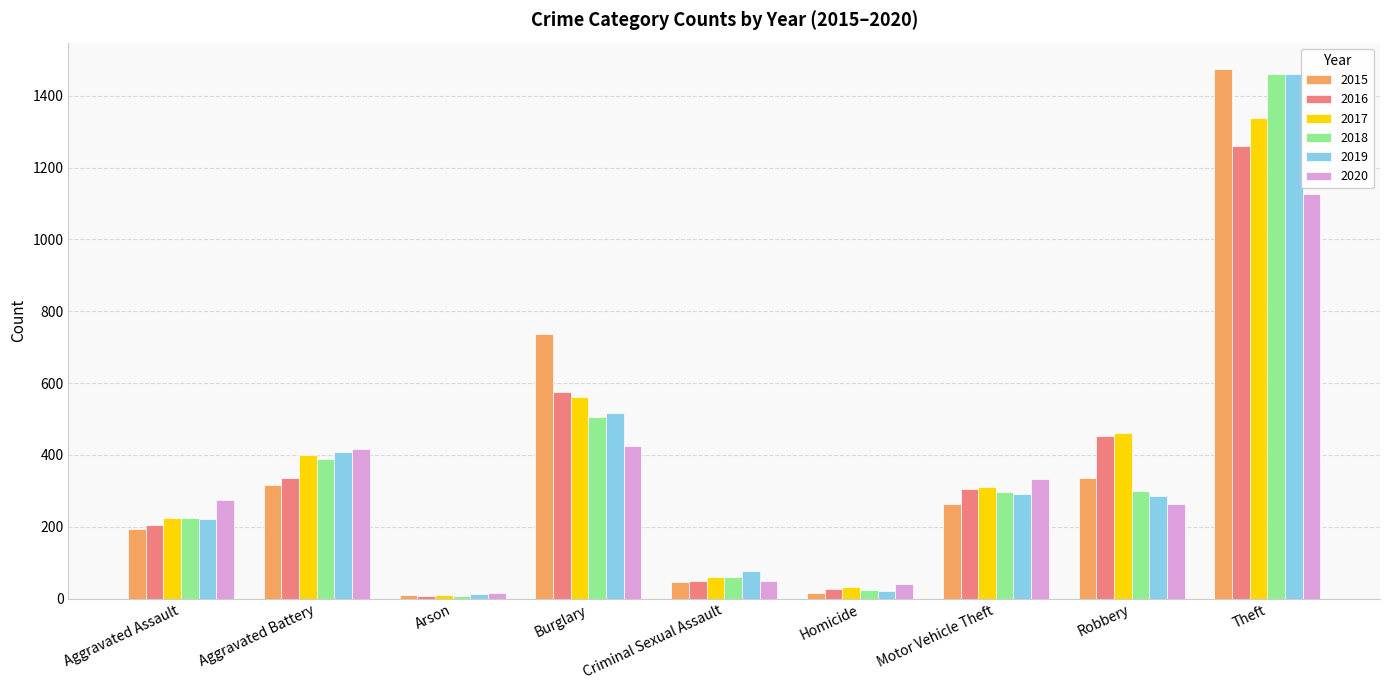

Is it true that 2017 equals 562 at Burglary?

True